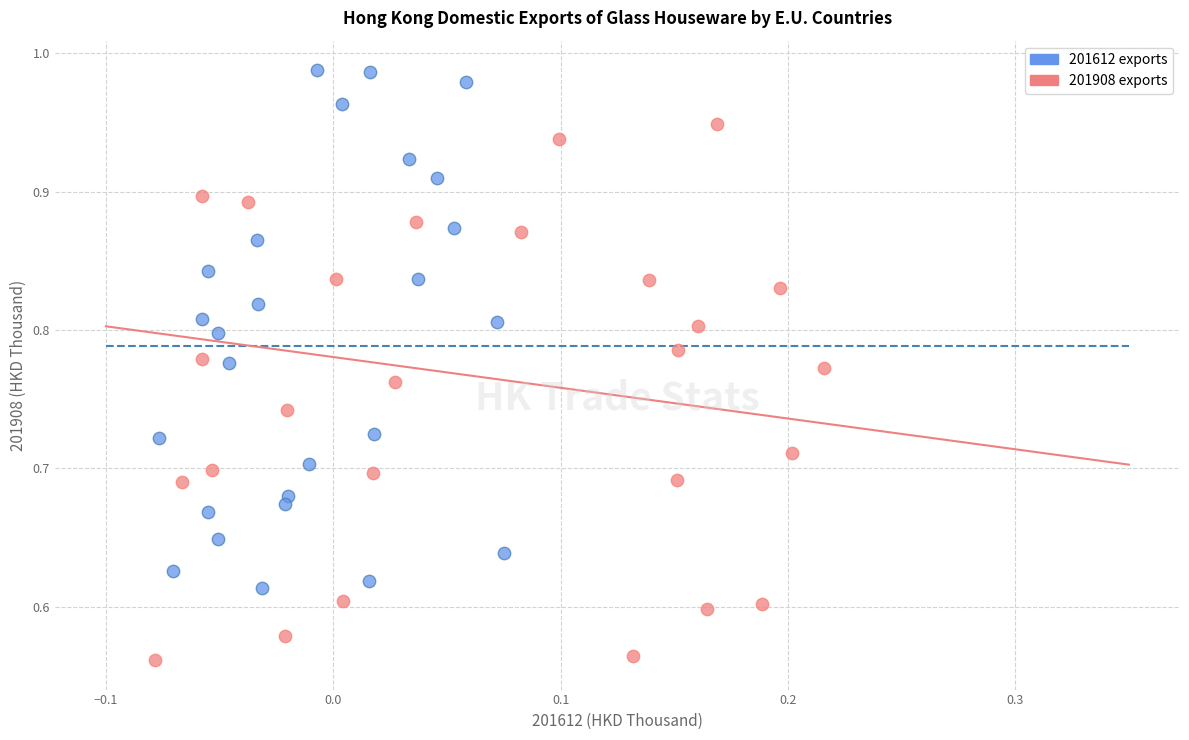

Which series has the largest Y range (max minus min)?

201908 exports